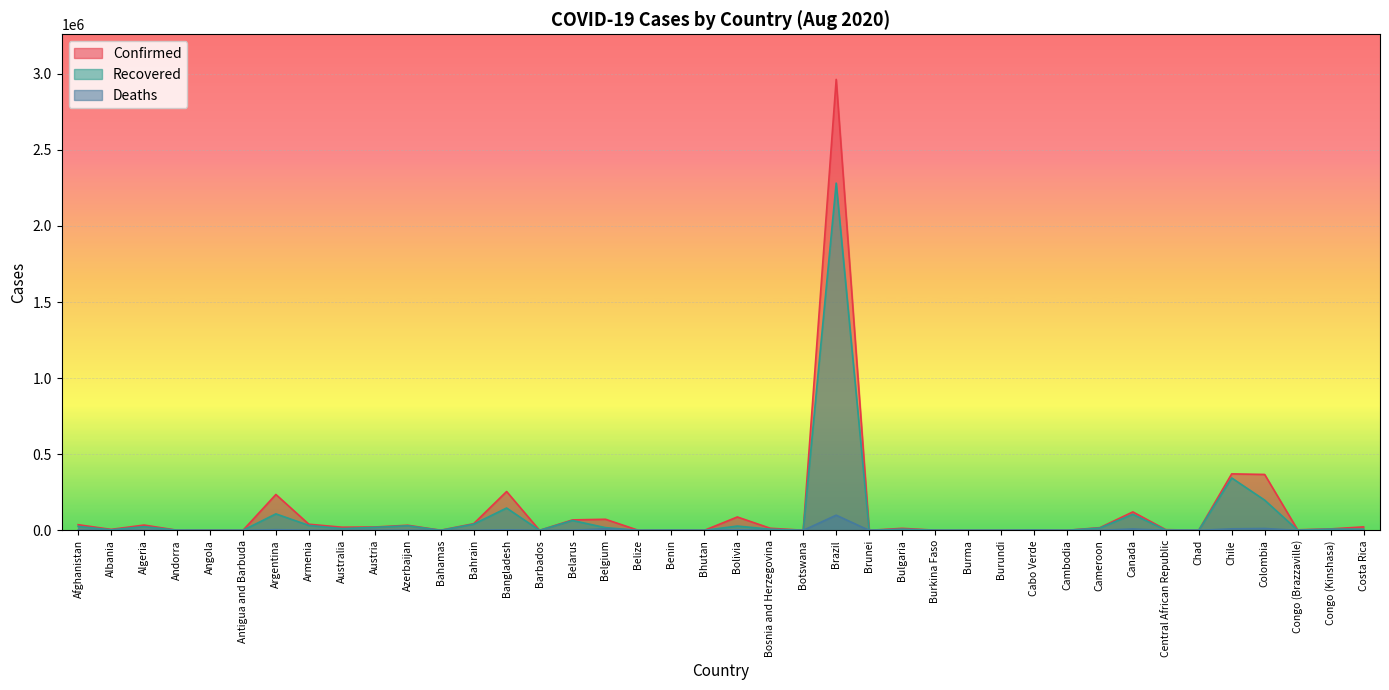

What position from the left is Azerbaijan?

11